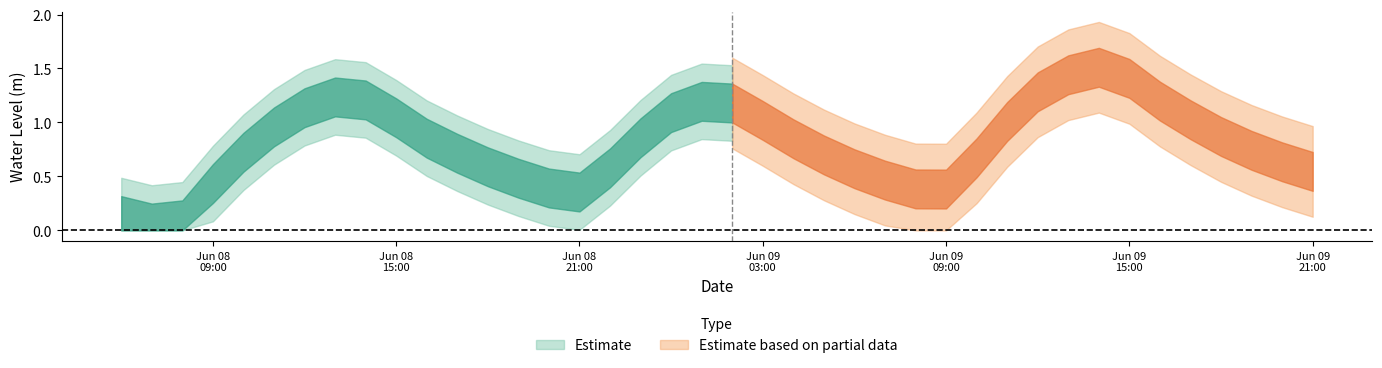

What value does the data have at 2024-06-09 03:00:00?

1.0